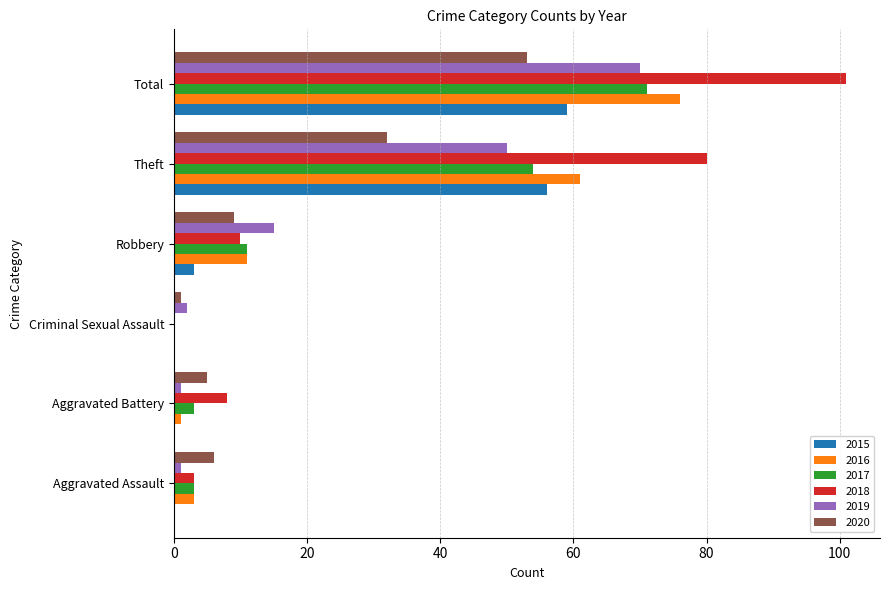

Which series has the widest spread of values?

2018